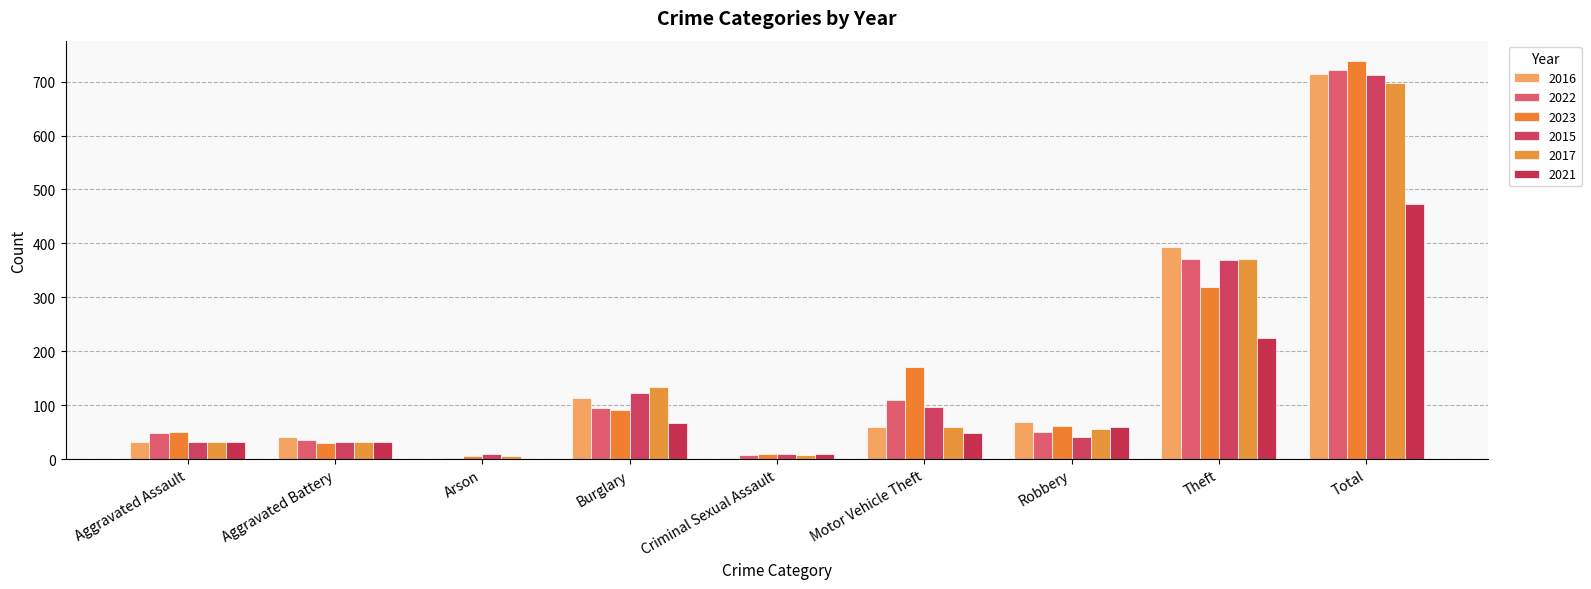

At which label does 2016 first exceed 59?

Burglary